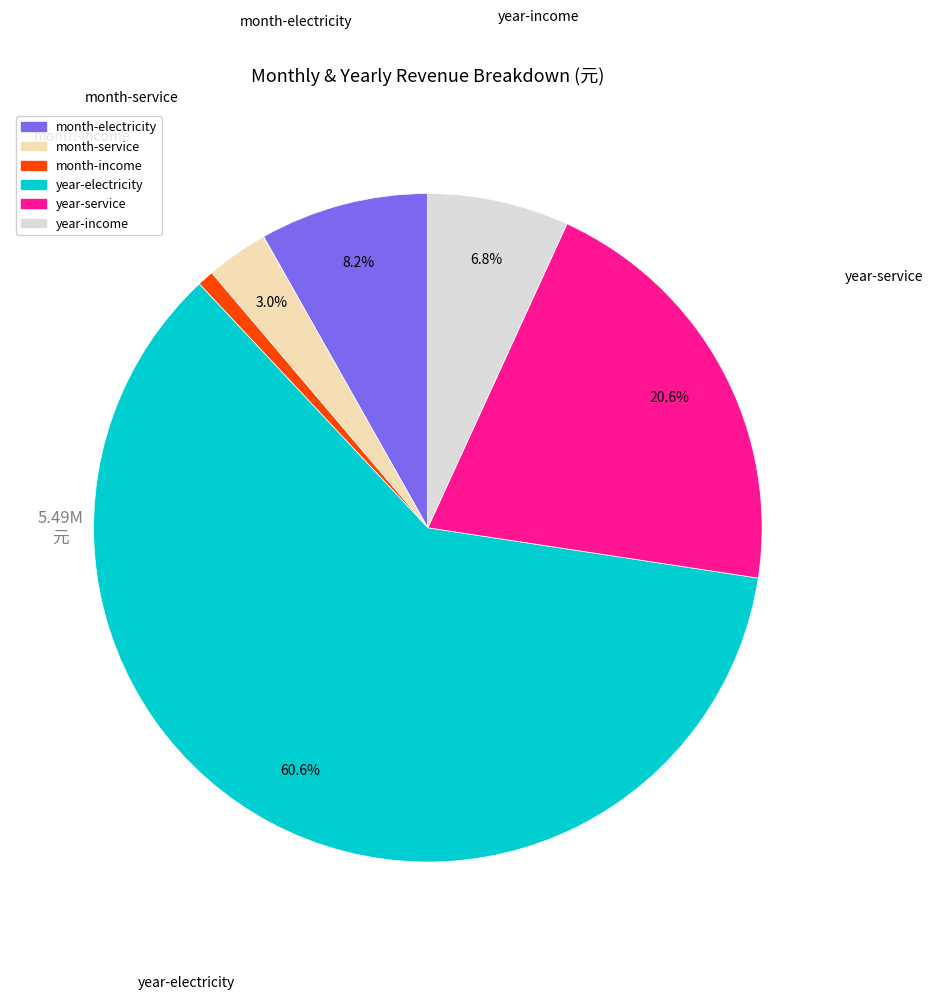

What is the total percentage of year-electricity and year-income?

67.4%